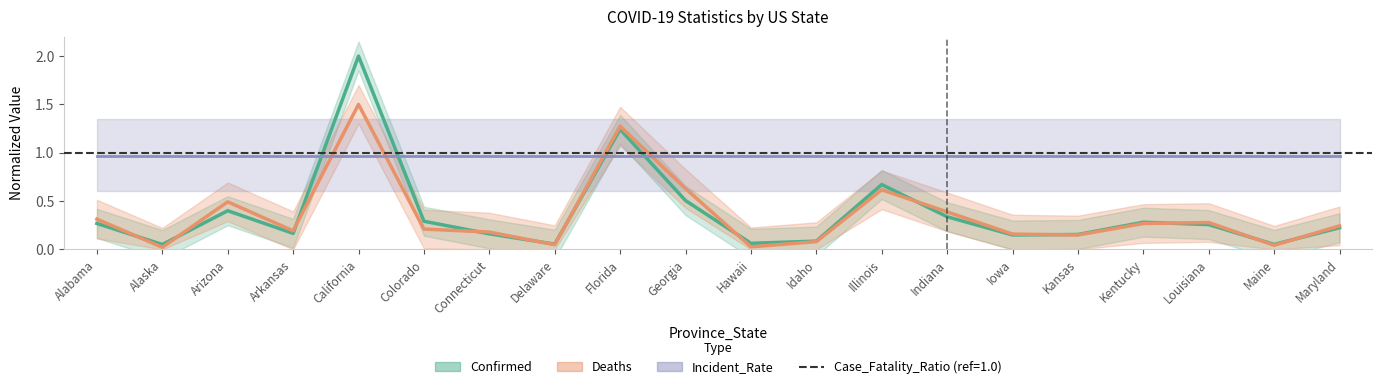

How many interior local peaks does the Confirmed series have?

5